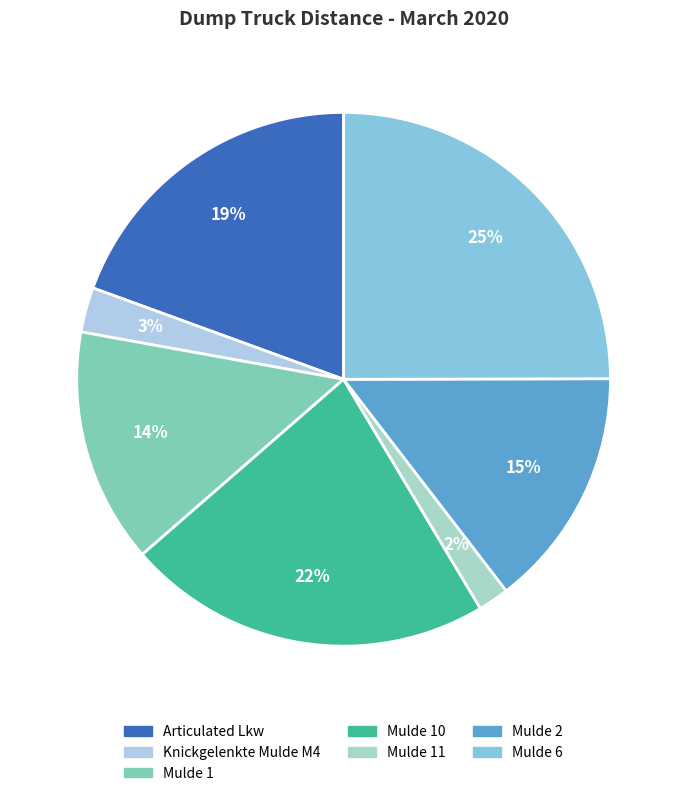

Which slice is the smallest?

Mulde 11